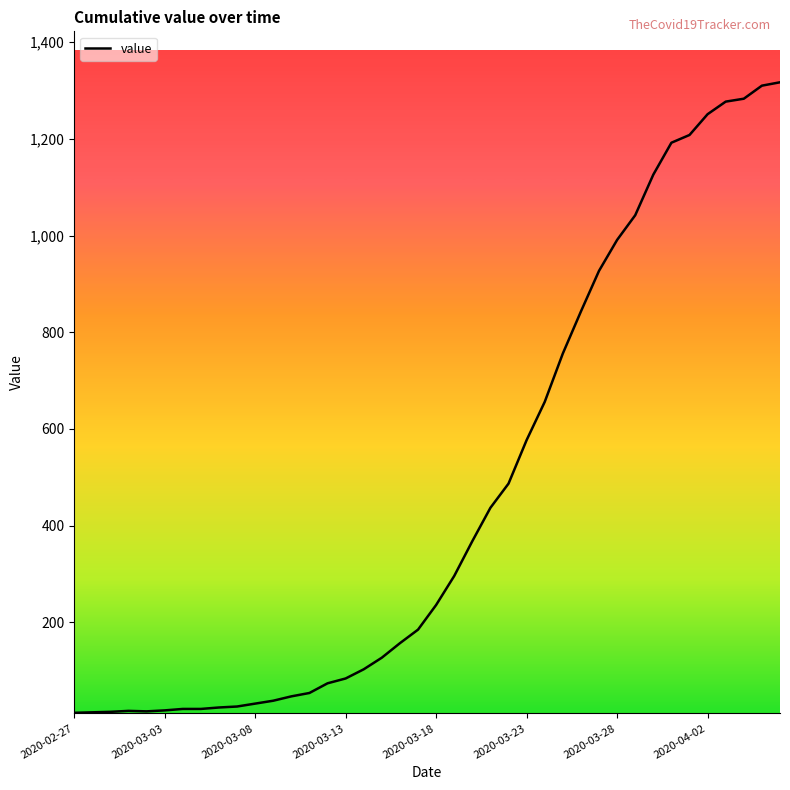

What is the difference between the maximum and minimum values?

1304